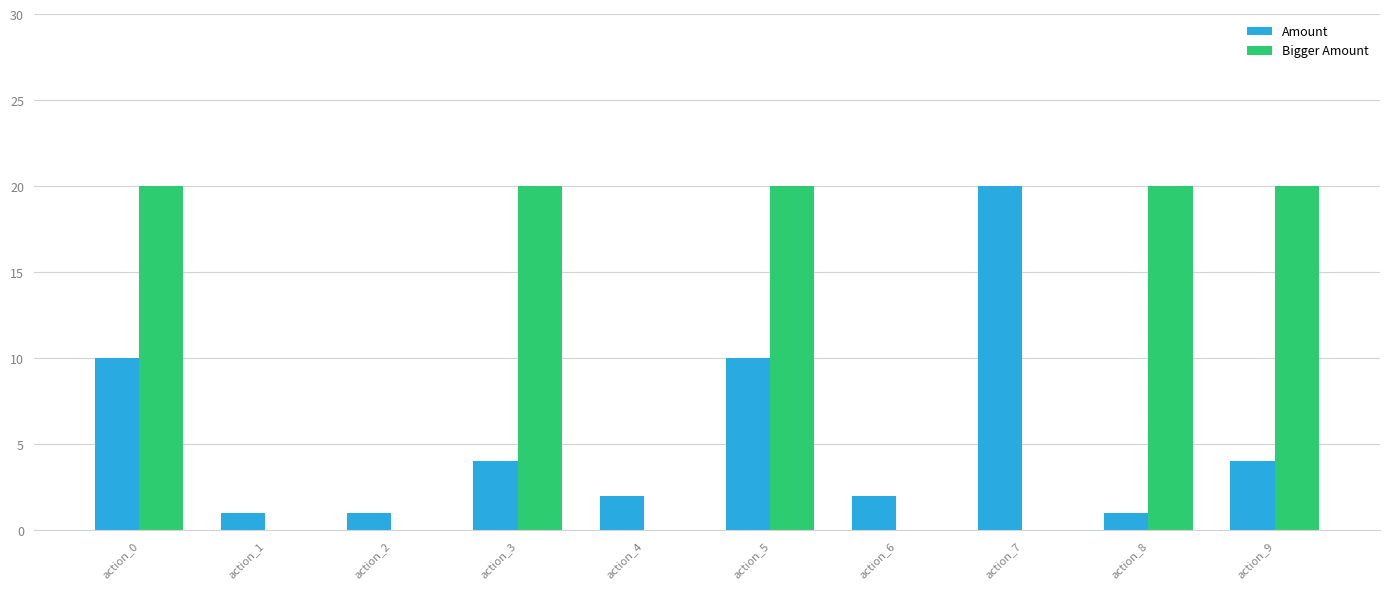

Is the value of Amount at action_6 greater than the value of Bigger Amount at action_4?

Yes